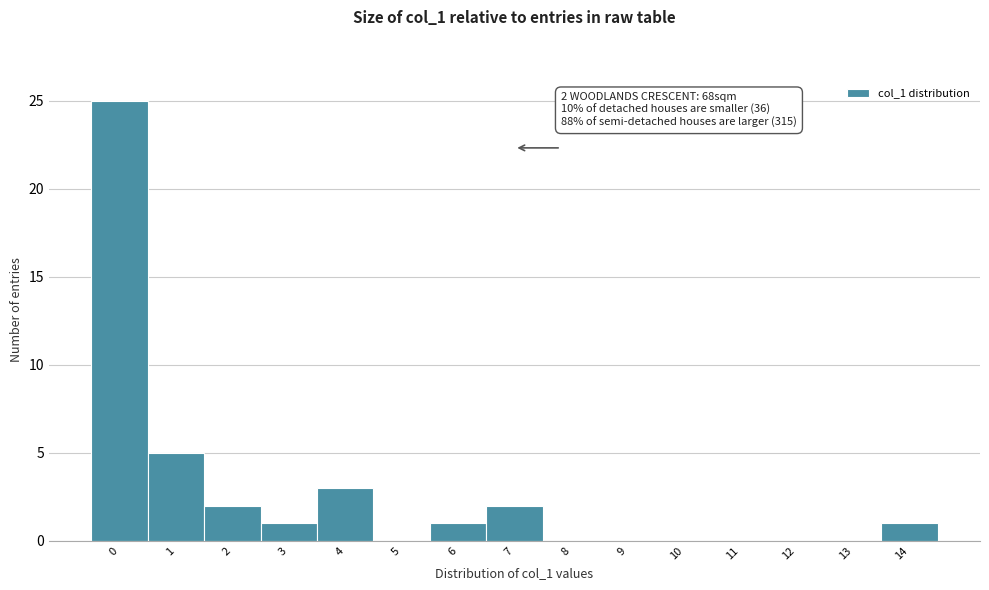

Reading right to left, what are all the values shown in this chart?

14=1	13=0	12=0	11=0	10=0	9=0	8=0	7=2	6=1	5=0	4=3	3=1	2=2	1=5	0=25